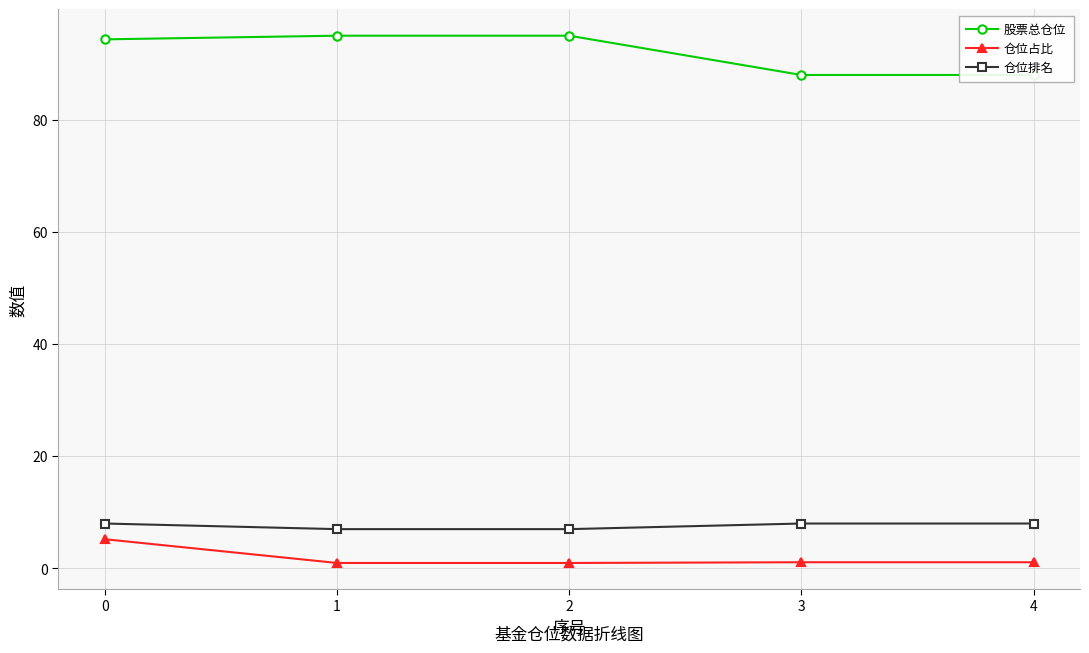

Which series has the largest total across all categories?

股票总仓位